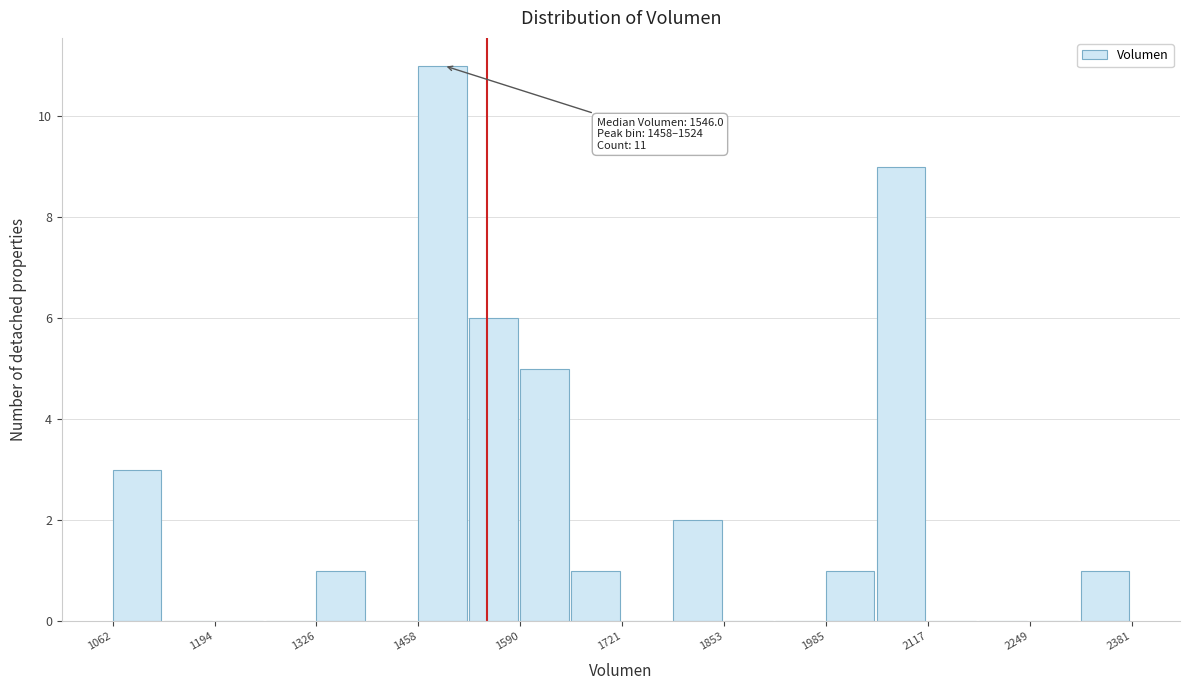

Around what value on the x-axis is the tallest bar? Give the approximate position of its centre, as read against the axis.

1480